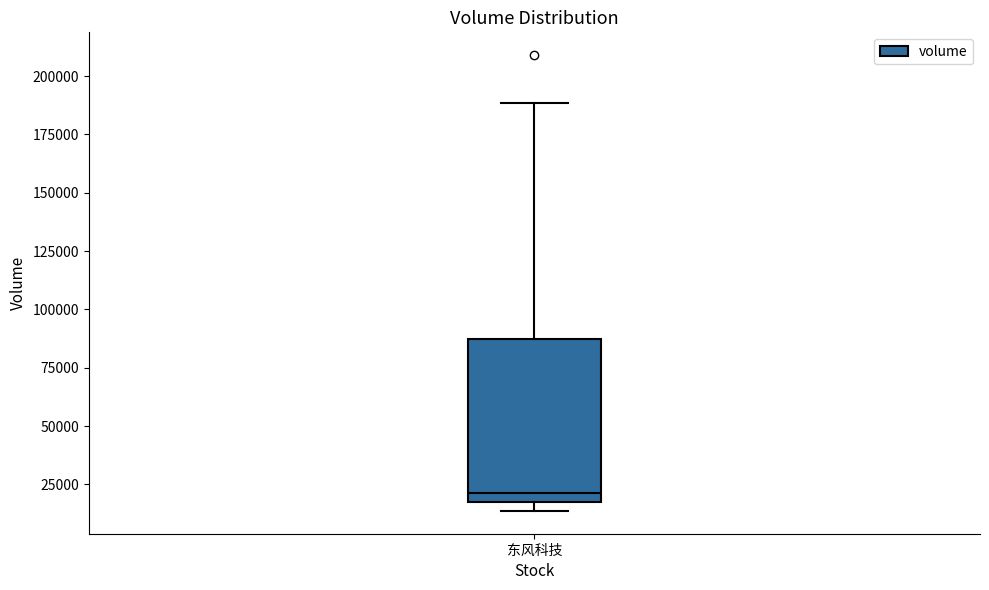

Transcribe this box plot: give where the median line is, the range the box spans, and where the two whiskers end, as read against the y-axis. The values are not printed on the chart, so give them approximately, as read against the axis.

median 20000, box 15000 to 85000, whiskers 15000 (just below the box's lower edge) to 190000